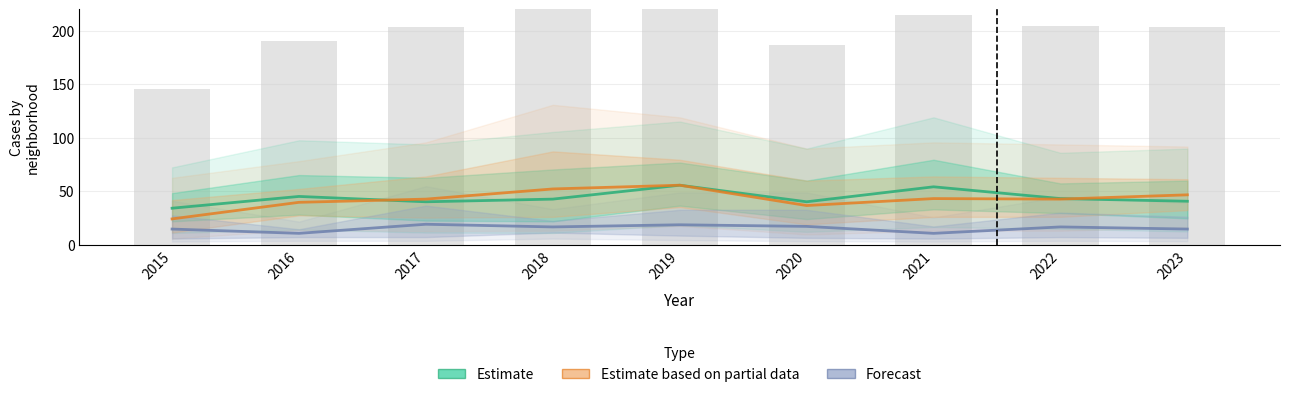

The value of Estimate based on partial data at 2016 is 39.5. True or false?

True